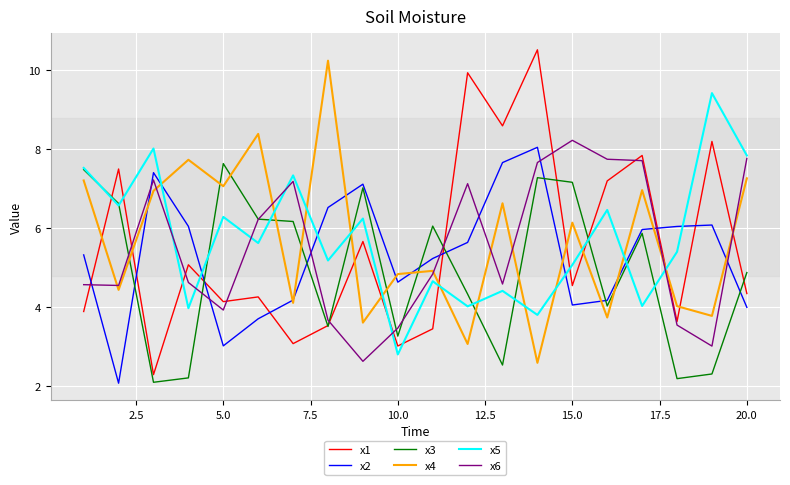

What is the highest value of the x5 series?

9.4